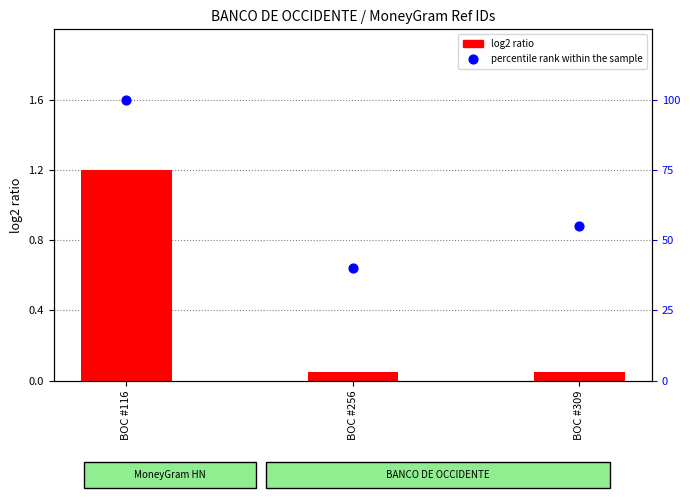

What is the total value across all series at BOC #116?

2.8